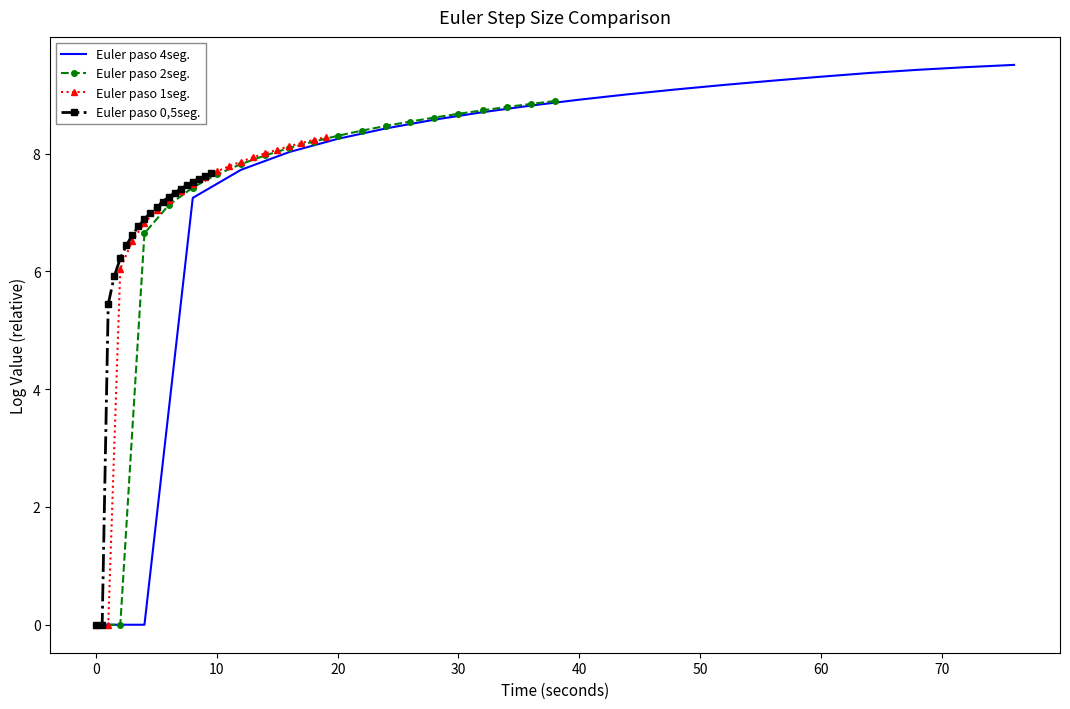

Is the value of Euler paso 2seg. at 16 greater than the value of Euler paso 4seg. at 16?

No